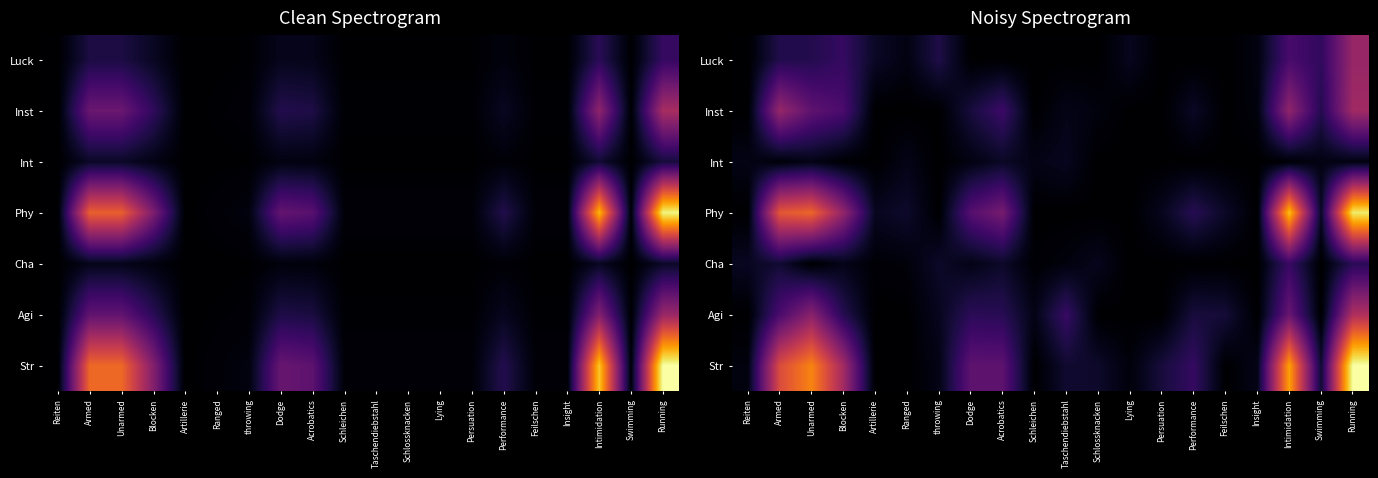

What is the difference between the maximum and minimum values in the Agi series?

0.5